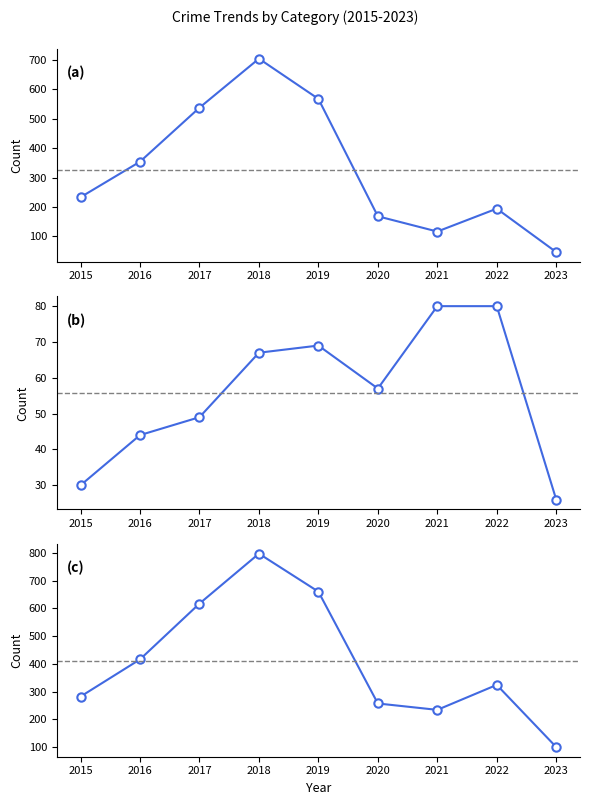

Is it true that Robbery equals 129 at 2021?

False